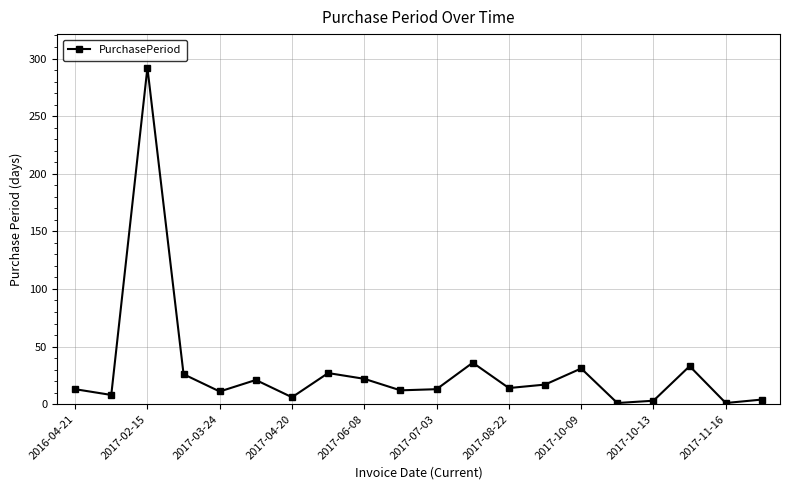

How many interior local valleys (lower than both neighbors) does the data have?

7